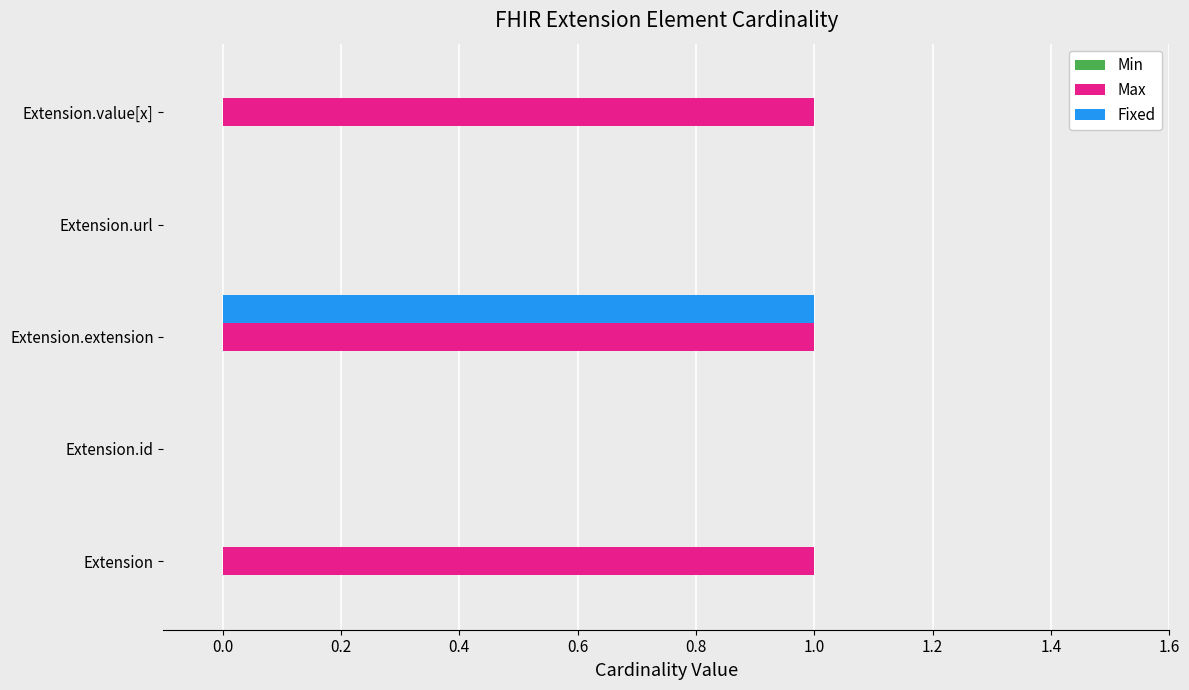

Which series has the largest total across all categories?

Max